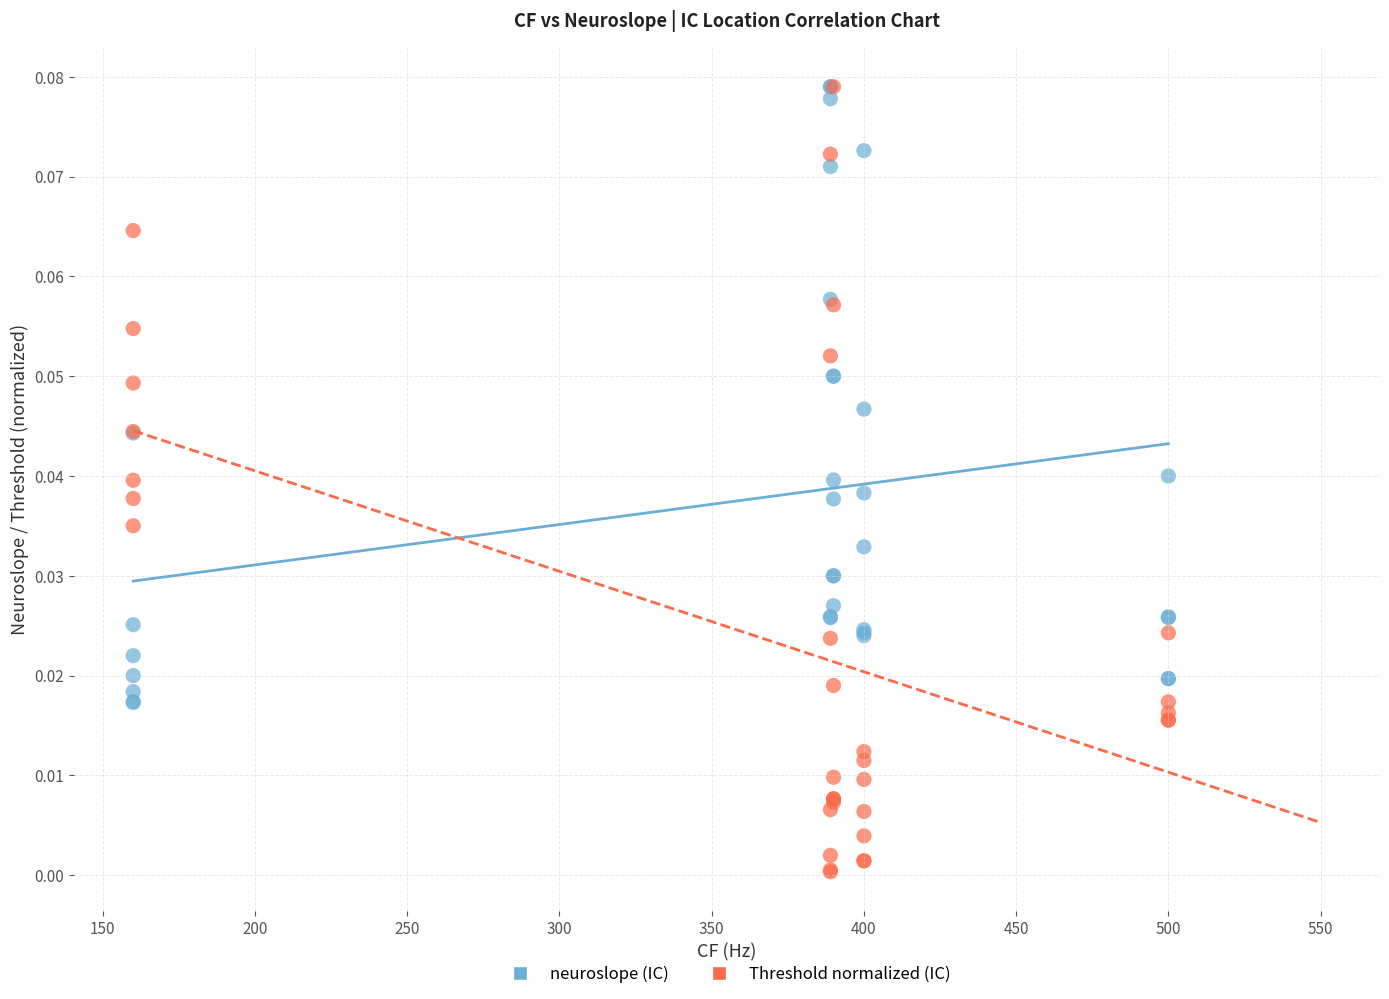

What are all the series names shown in the legend?

neuroslope (IC), Threshold normalized (IC)